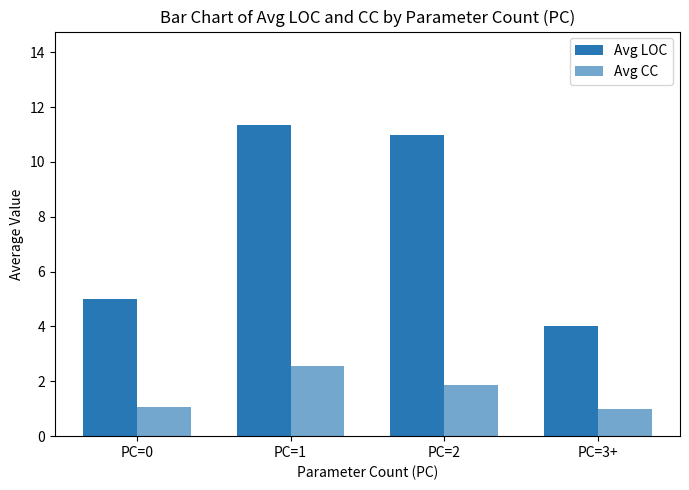

How many distinct data groups are displayed?

2